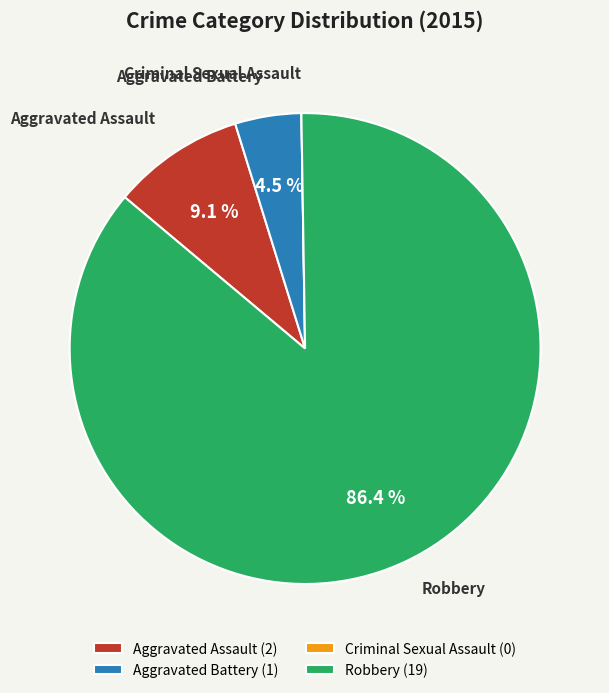

Does Robbery represent more than half of the total?

Yes